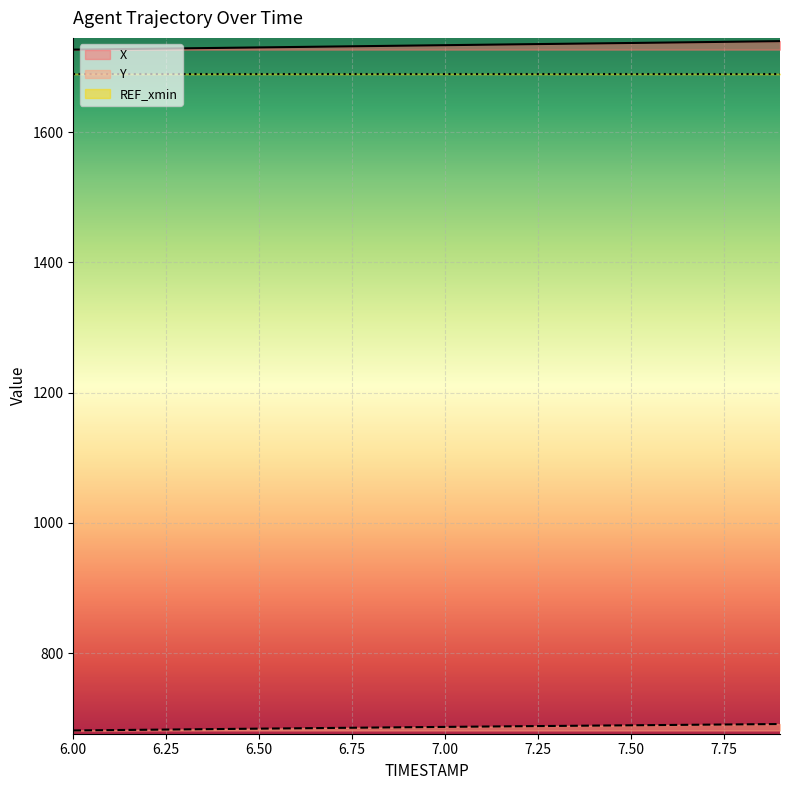

True or false: X and Y intersect in this chart.

False